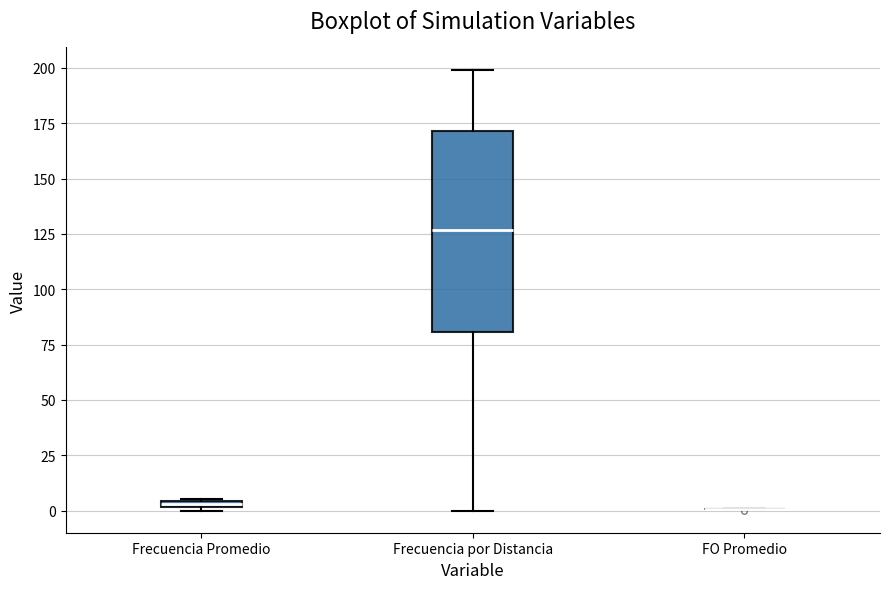

Which box is the tallest, from its lower edge to its upper edge?

Frecuencia por Distancia